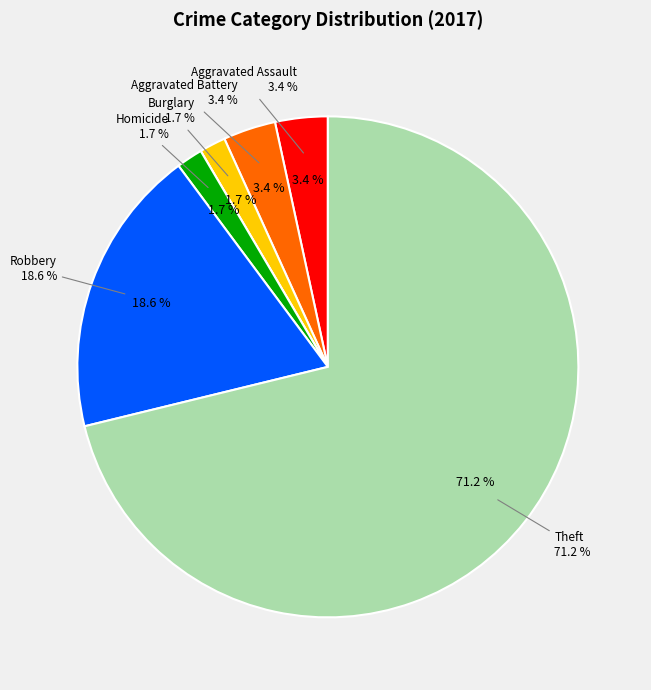

How many segments does this pie chart have?

7